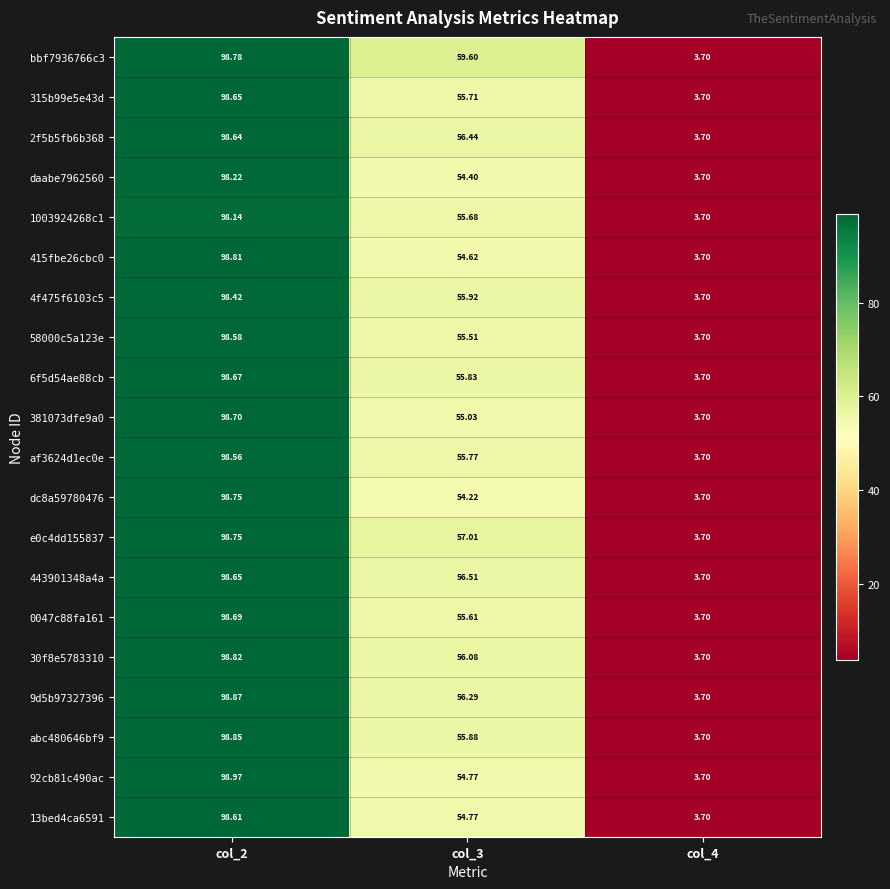

Is the value of 415fbe26cbc0 at col_2 greater than the value of 58000c5a123e at col_4?

Yes